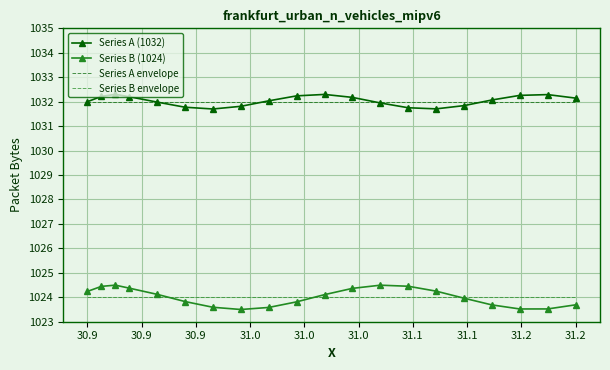

True or false: Series B (1024) and Series A envelope intersect in this chart.

False